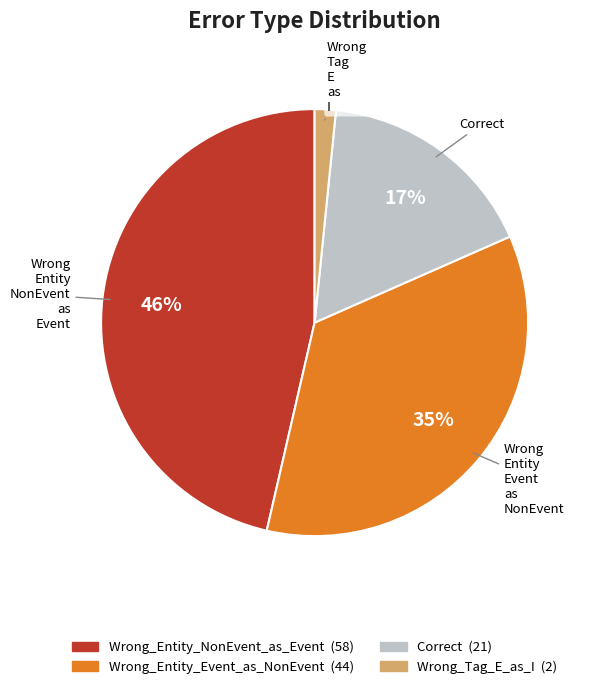

Does any single category account for the majority?

No